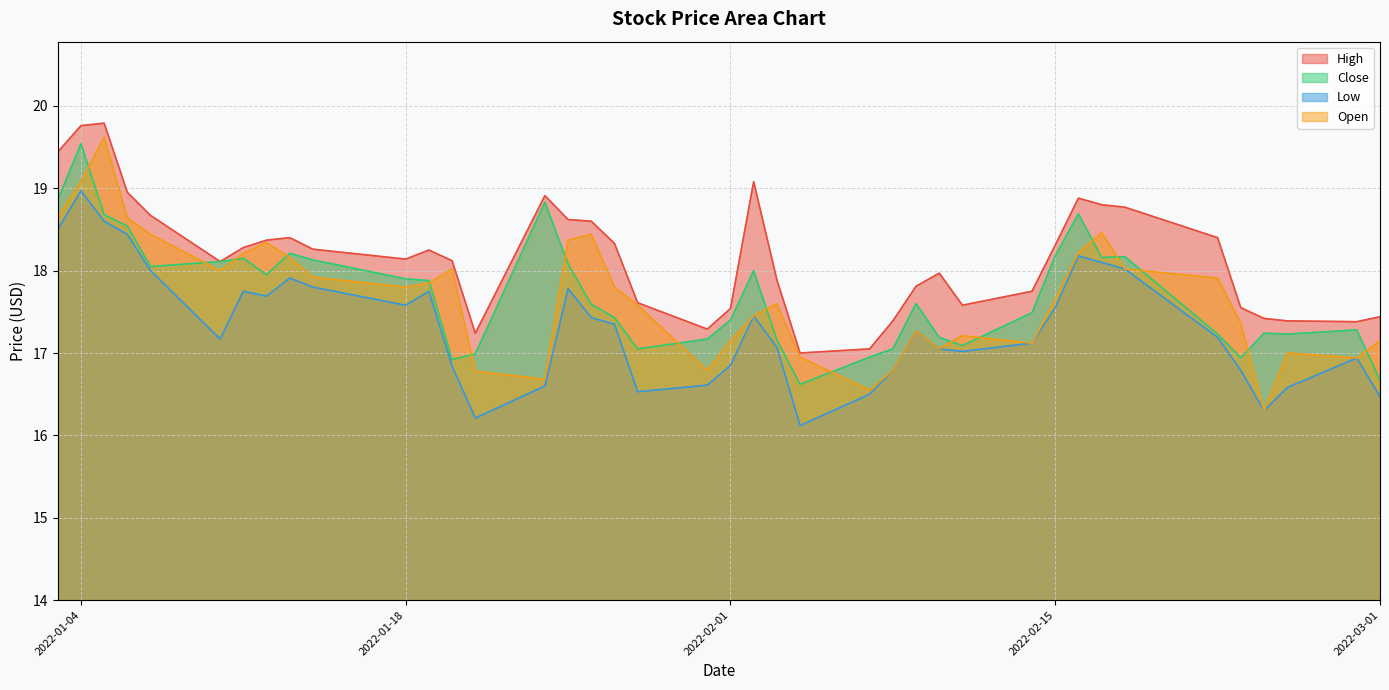

Count the number of categories in the chart.

40